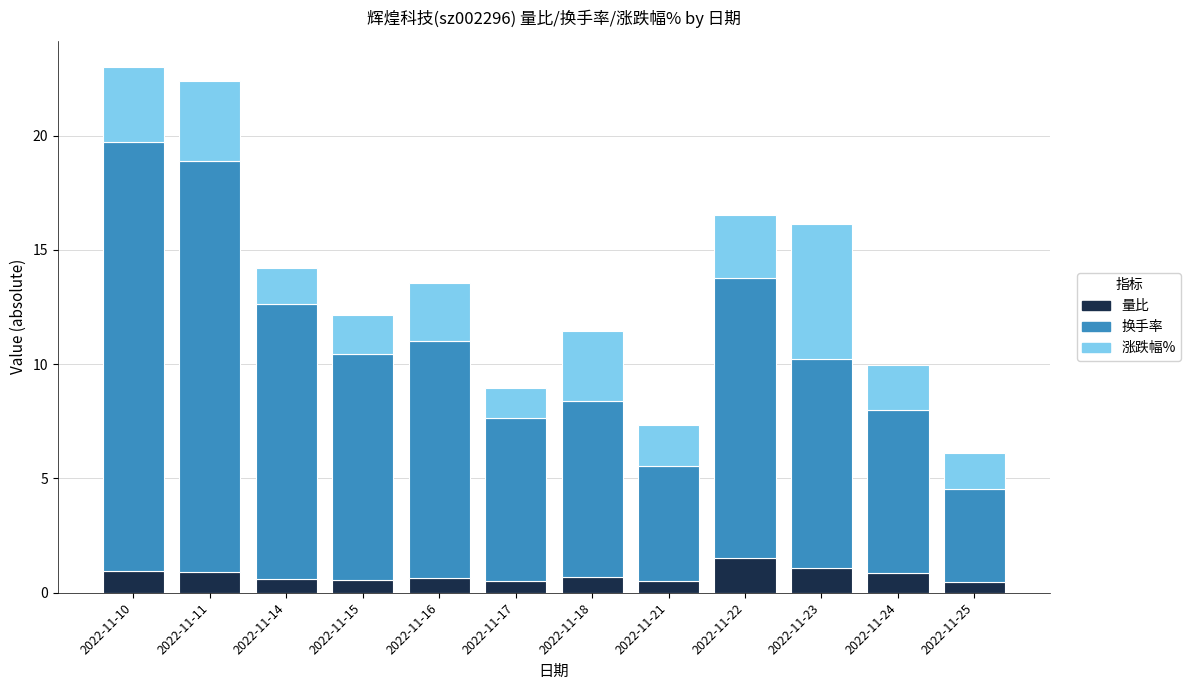

At which category is the sum across all series the highest?

2022-11-10